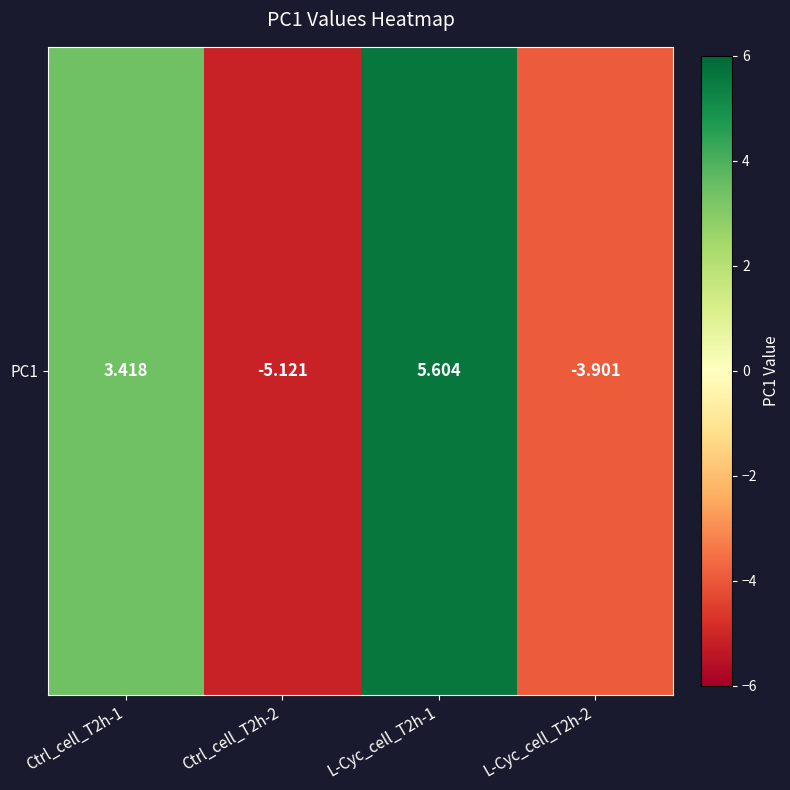

What is the change in value from Ctrl_cell_T2h-2 to L-Cyc_cell_T2h-1?

+10.7